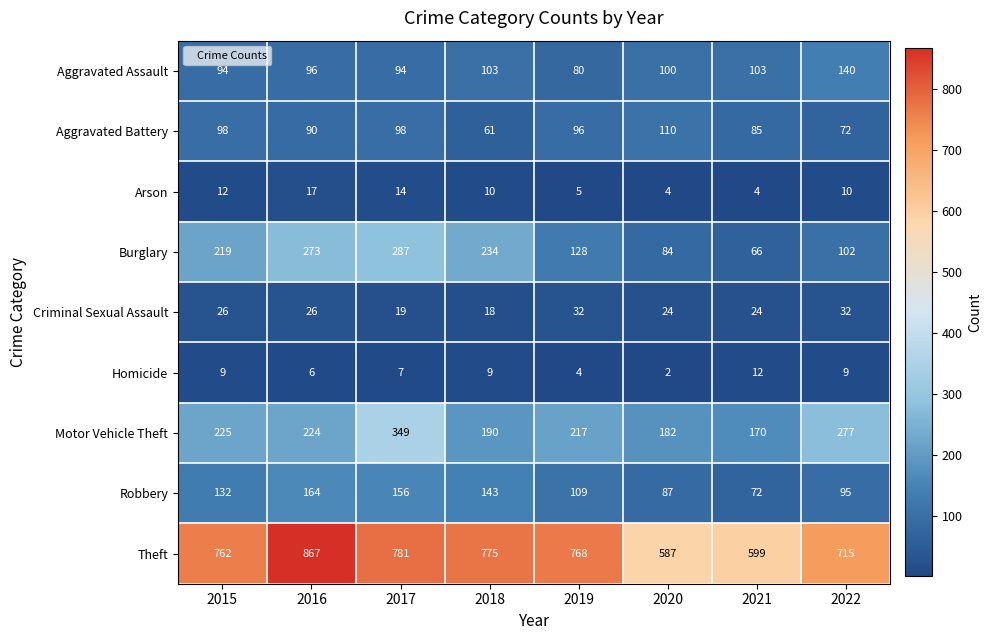

Rank the series at 2022 from highest to lowest value.

Theft, Motor Vehicle Theft, Aggravated Assault, Burglary, Robbery, Aggravated Battery, Criminal Sexual Assault, Arson, Homicide